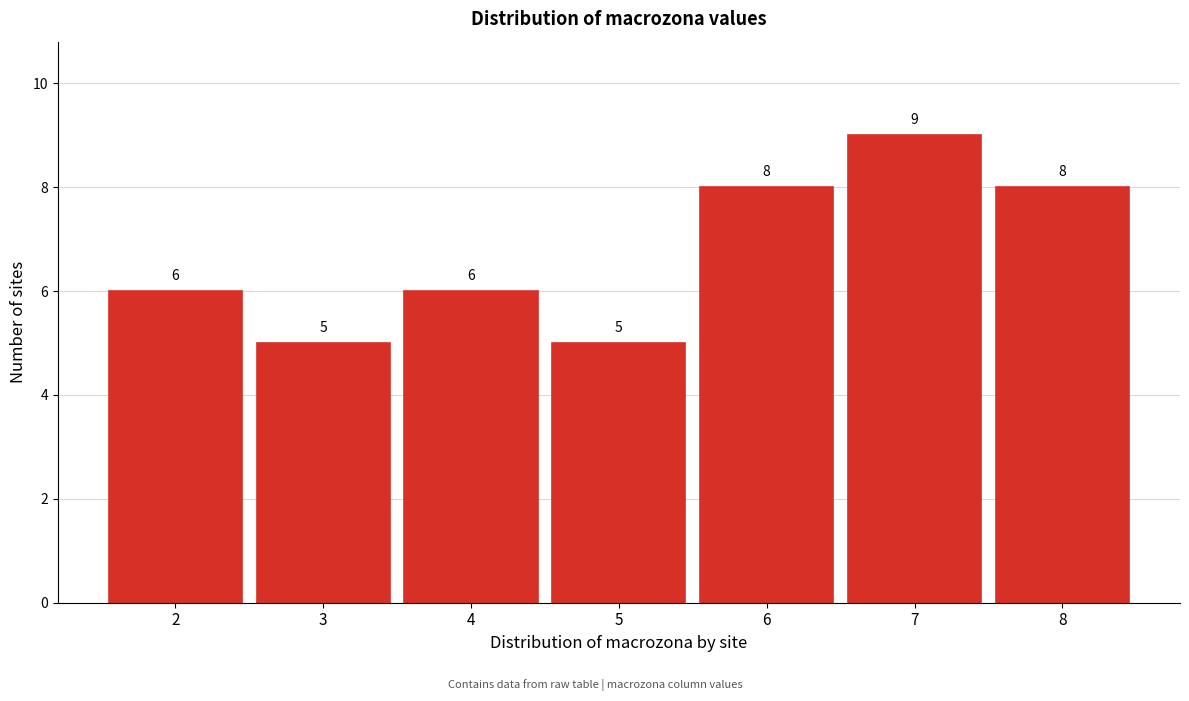

Reading right to left, extract all data points from this chart.

8=8	7=9	6=8	5=5	4=6	3=5	2=6